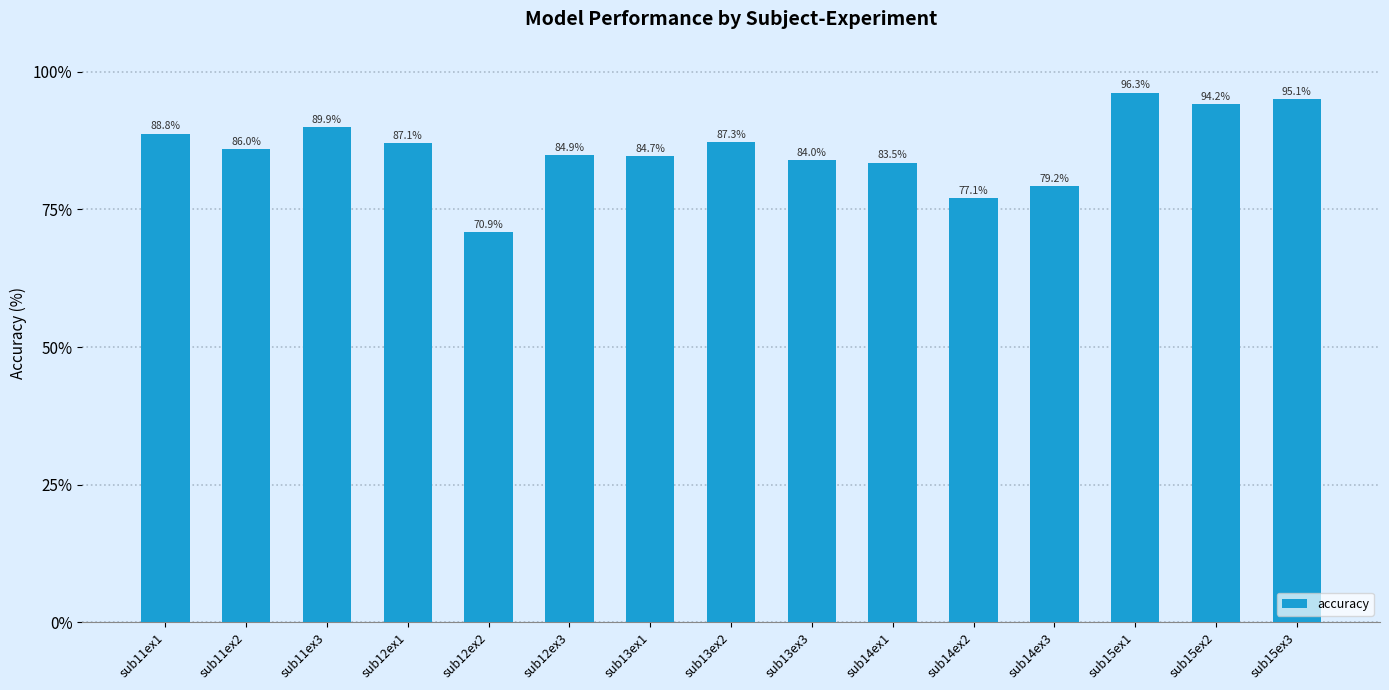

How many data points does each series have?

15